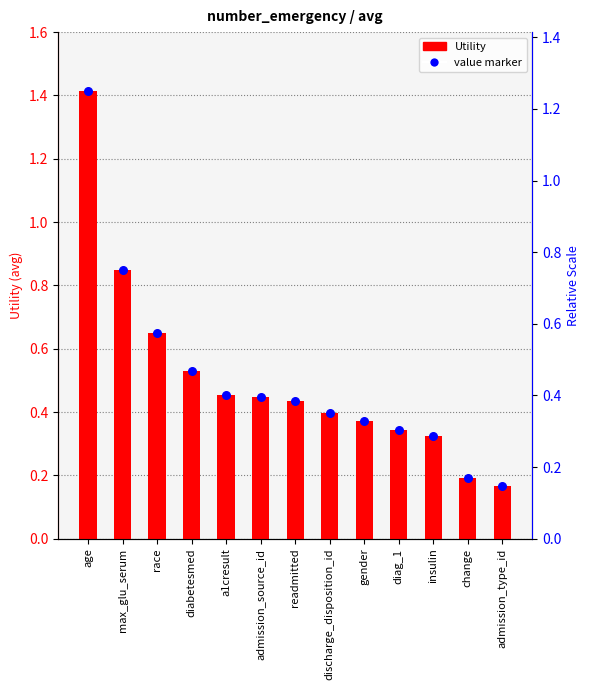

At which category is the sum across all series the highest?

age